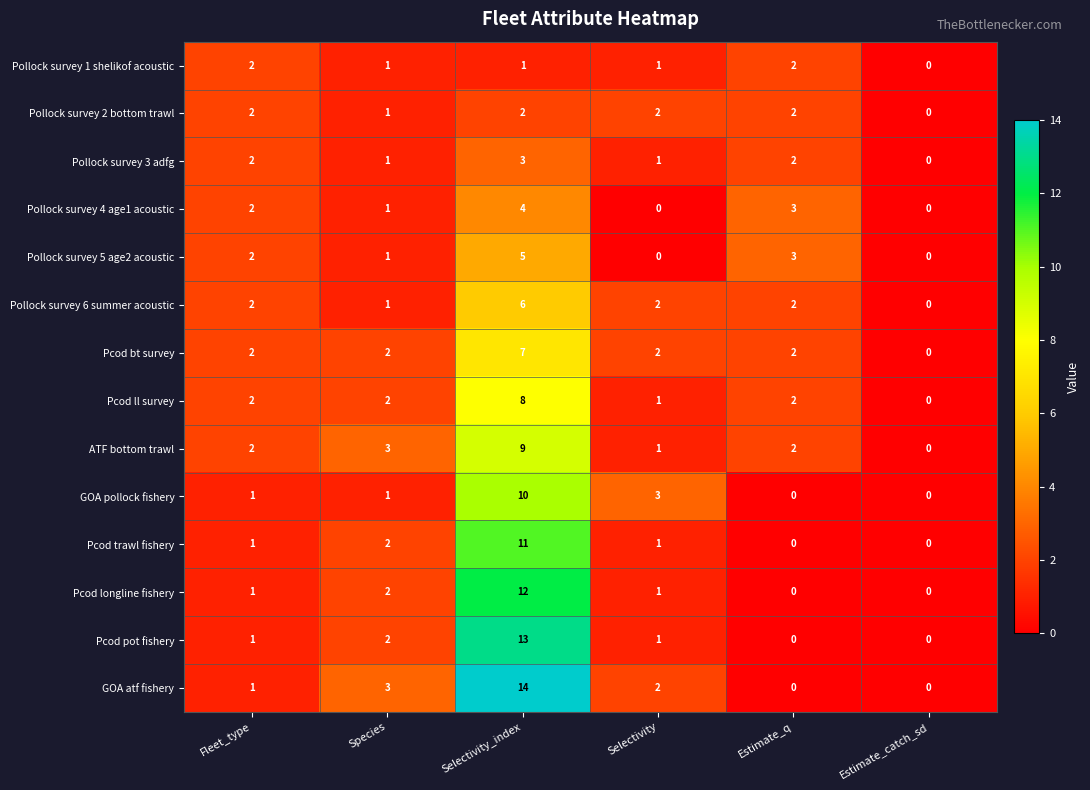

What is the sum of all Pcod ll survey values?

15